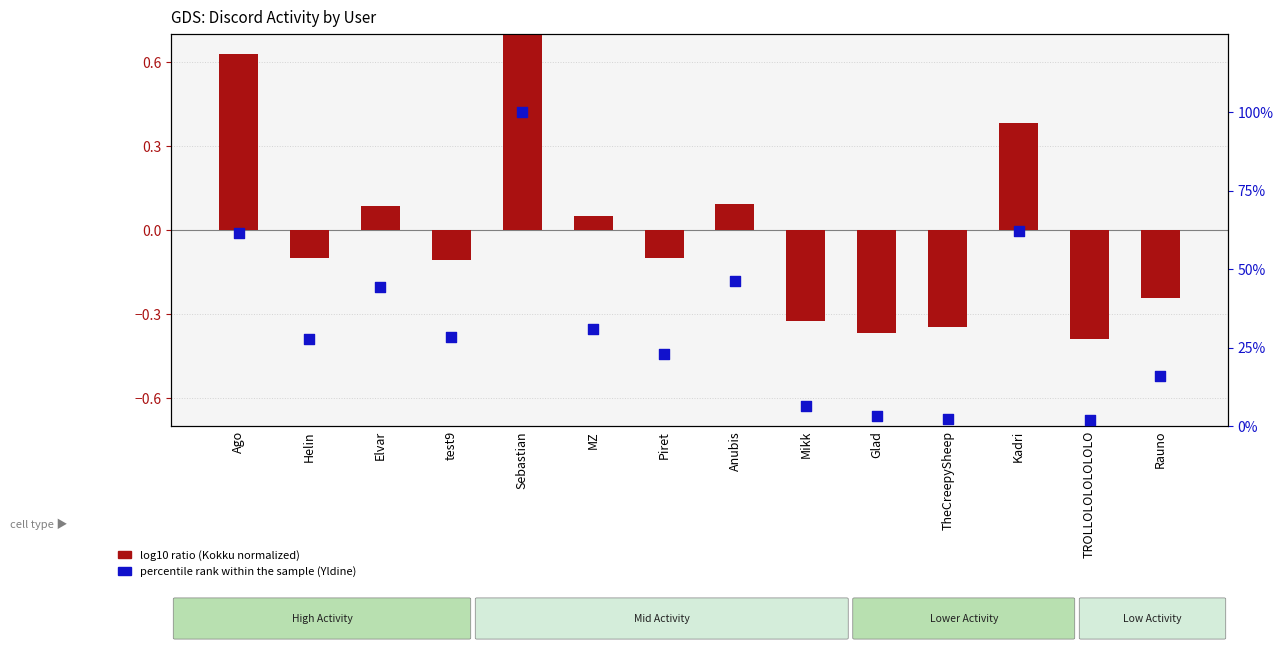

Between Ago and Helin, which is larger?

Ago